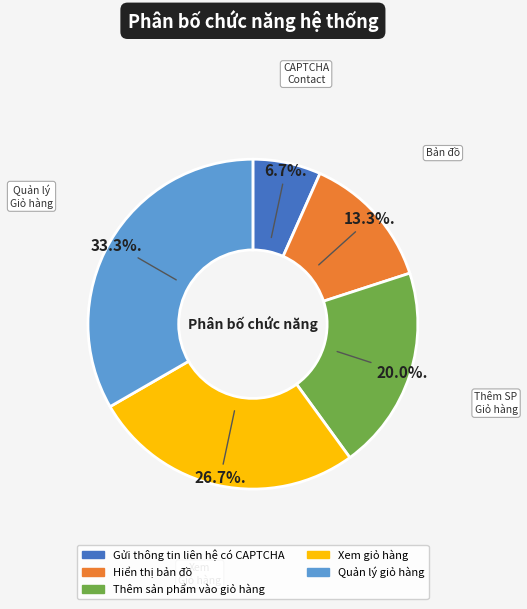

Does Gửi thông tin liên hệ có CAPTCHA represent more than half of the total?

No